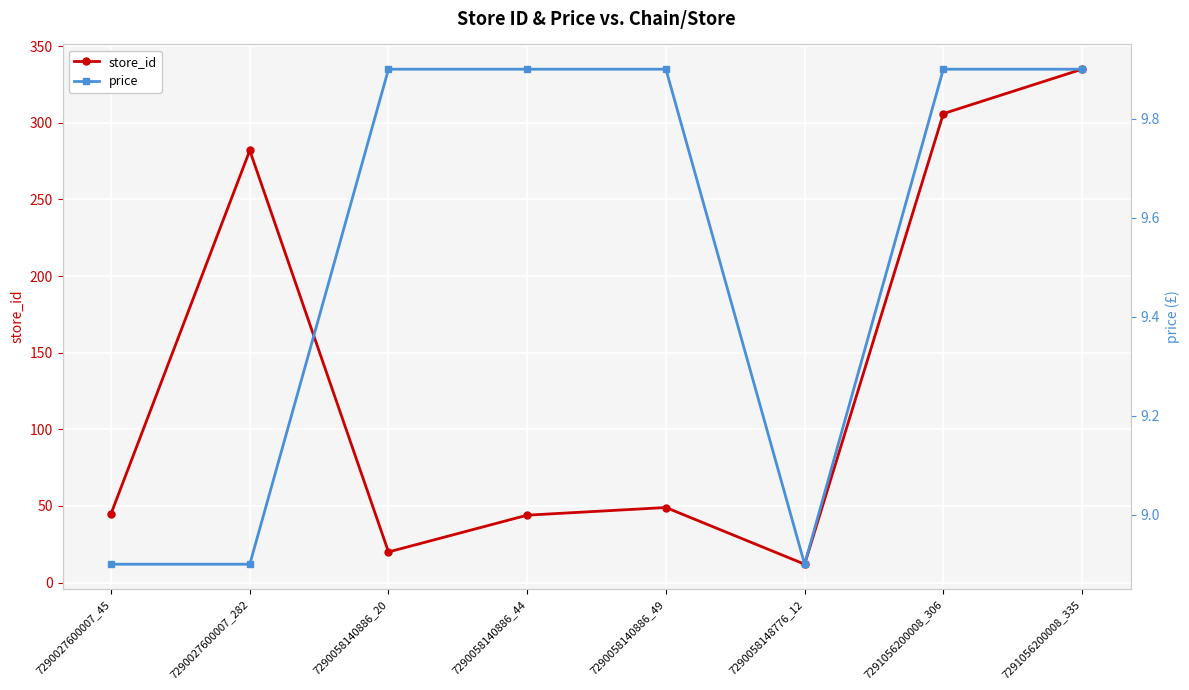

The value of price at 7291056200008_335 is 15.8. True or false?

False